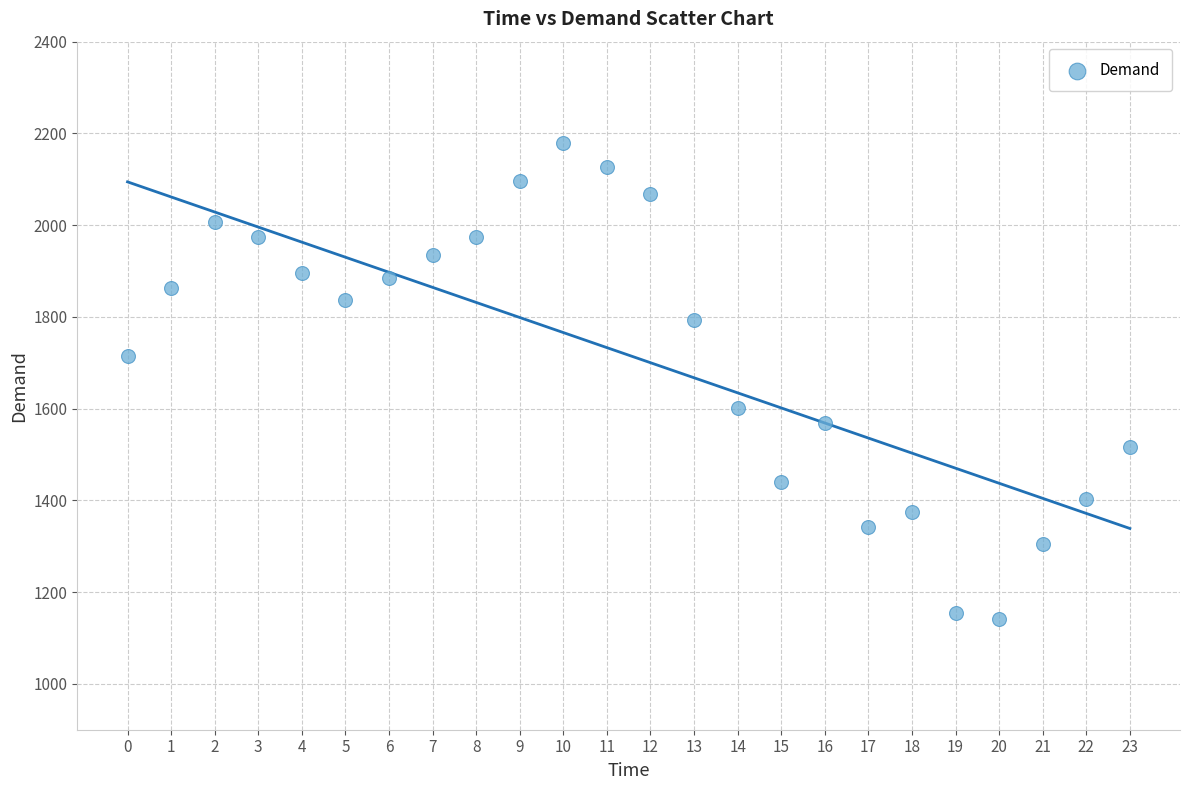

What is the range of Y values (max minus min)?

1038